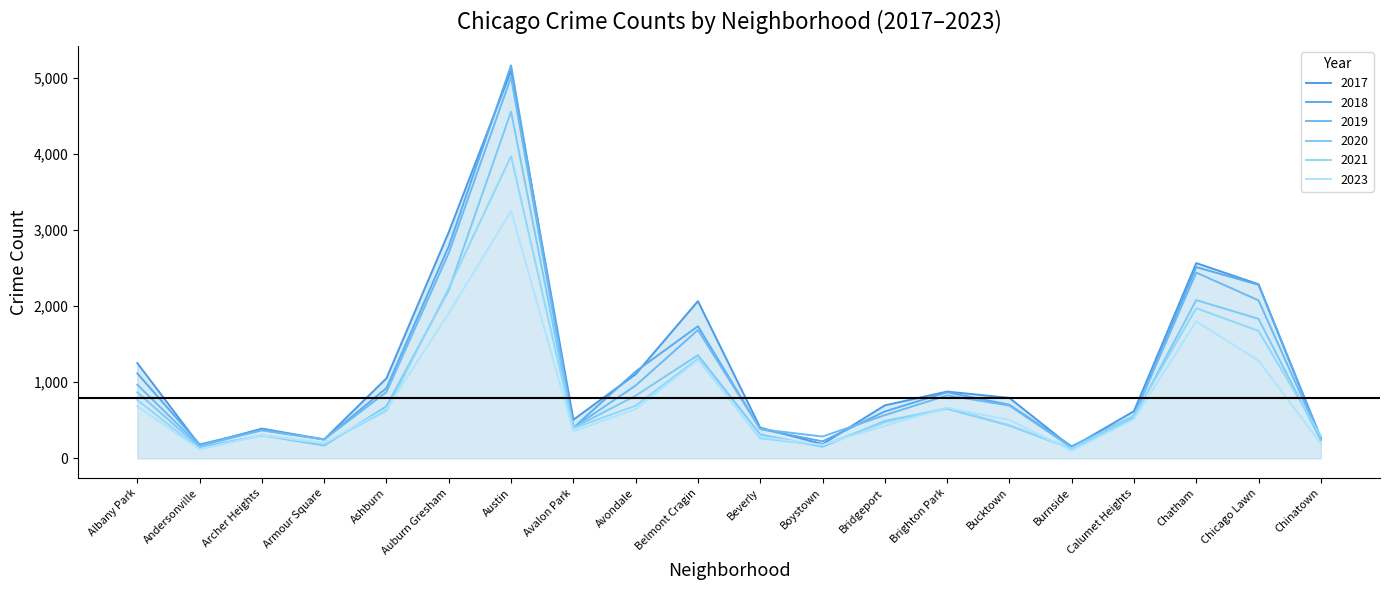

Which has a higher value, Chinatown or Austin?

Austin